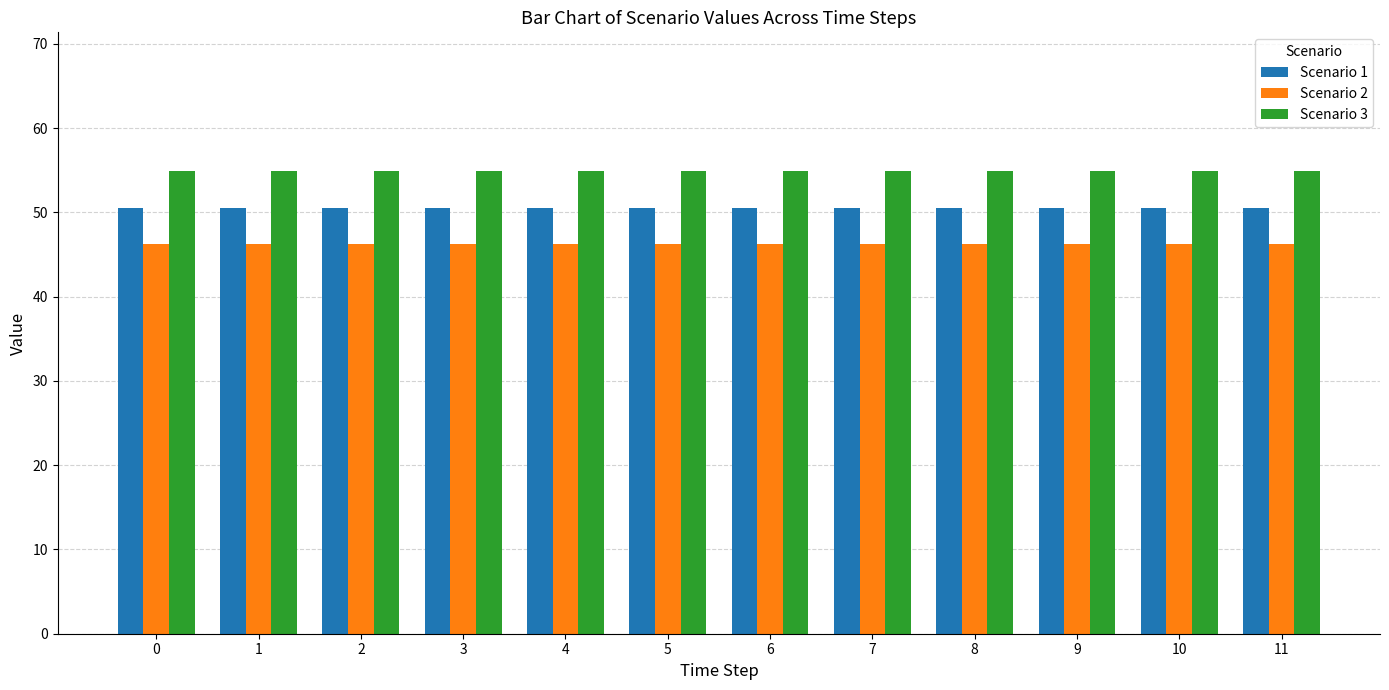

How many groups of bars are there?

12